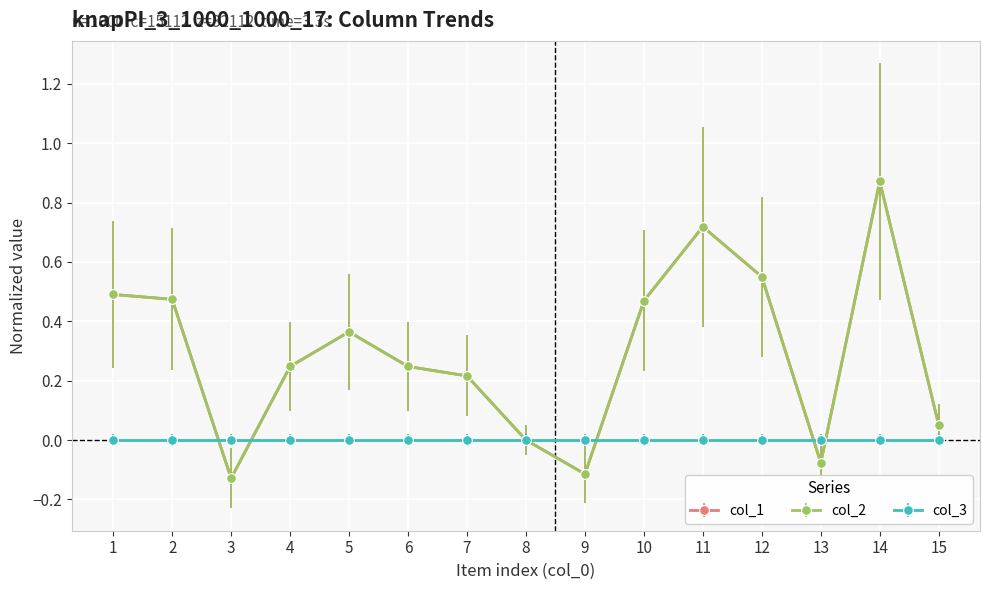

At which category does col_1 reach its first local peak?

5